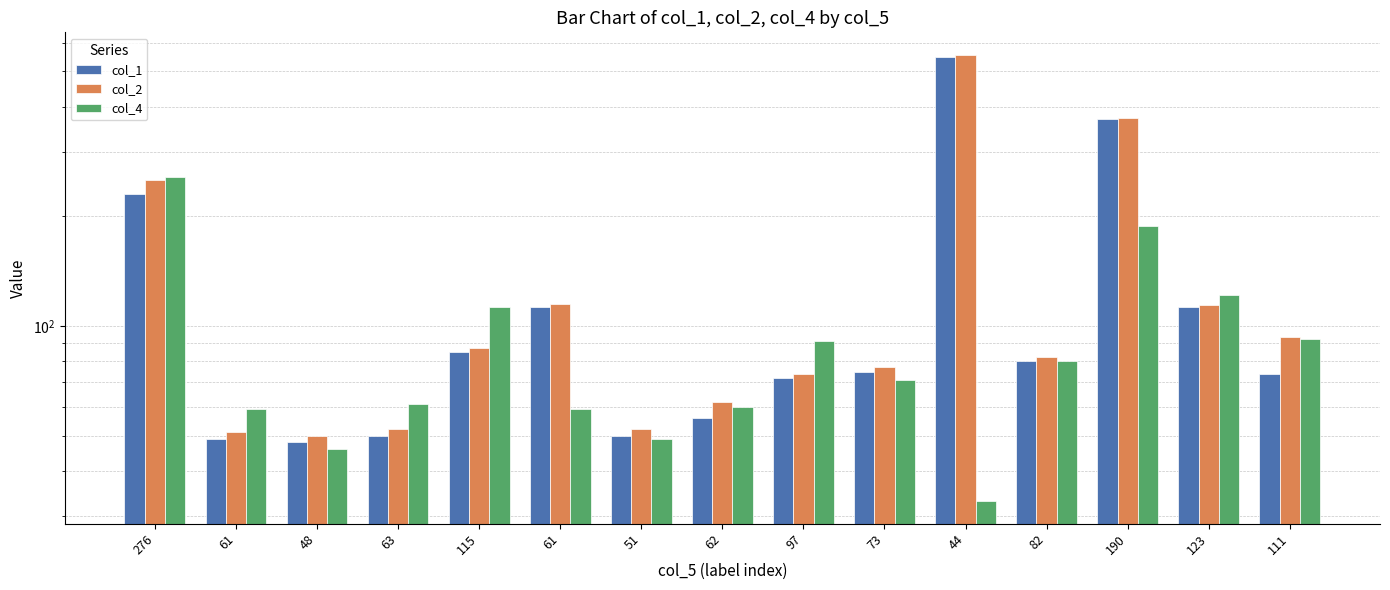

What are all the series names shown in the legend?

col_1, col_2, col_4